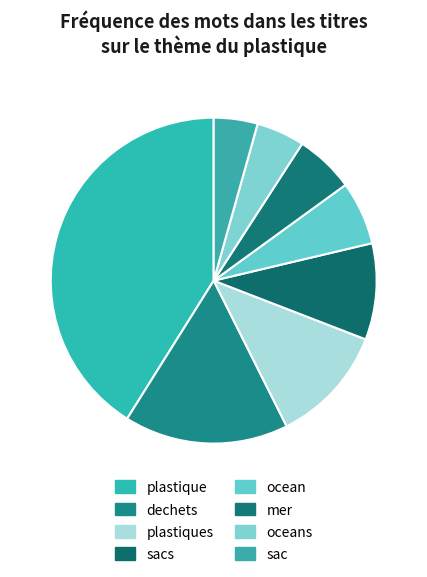

Does ocean account for over 50% of the chart?

No